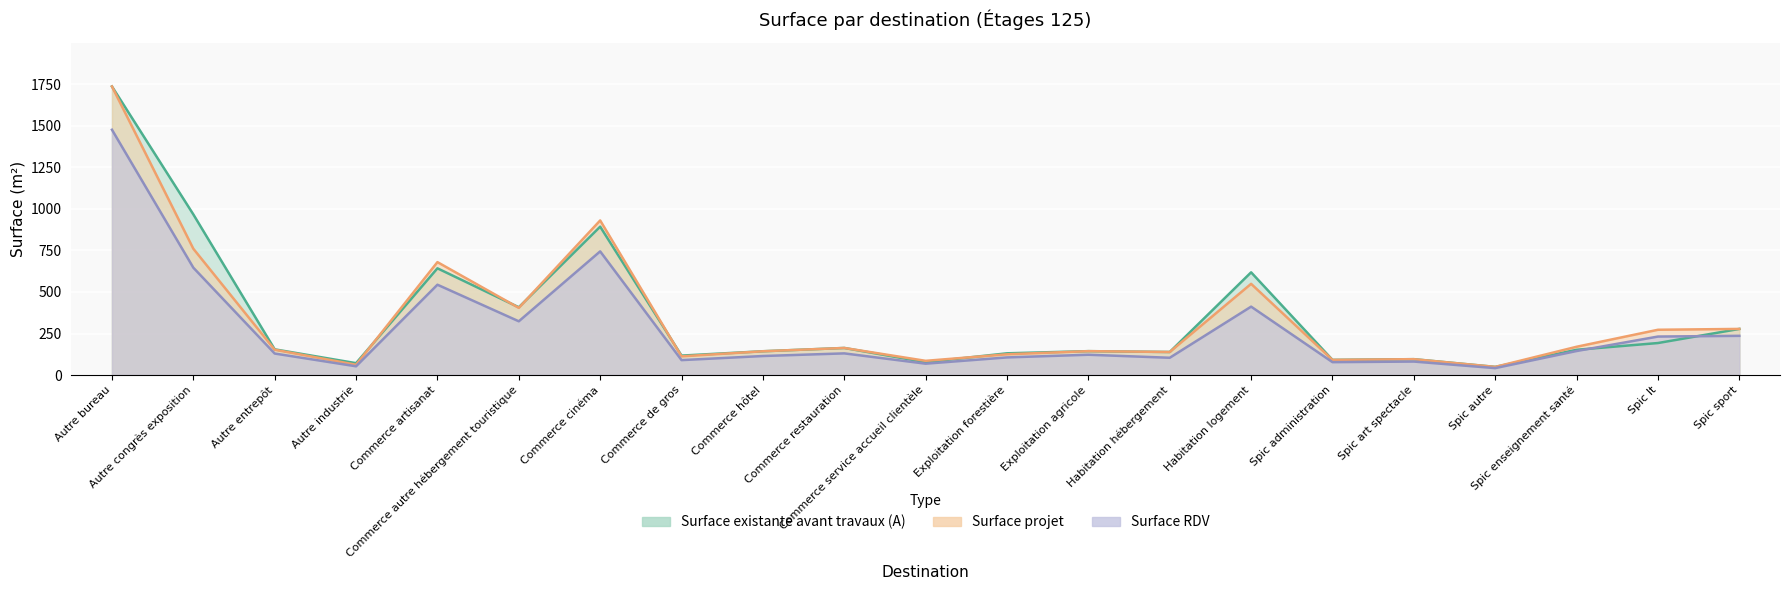

Between Exploitation agricole and Habitation logement, which series saw the biggest shift?

Surface existante avant travaux (A)